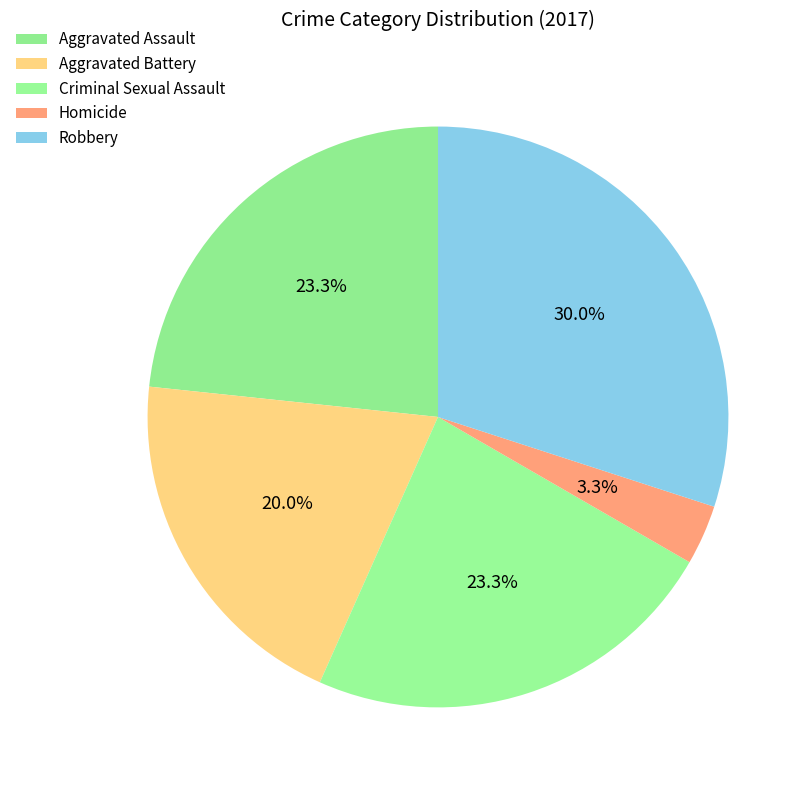

What percentage is the Robbery slice, to the nearest percent?

30%